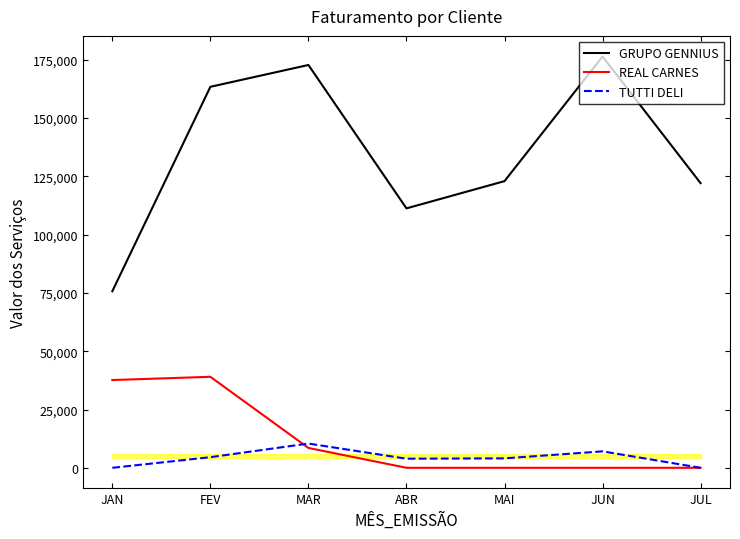

Between which two adjacent categories do TUTTI DELI and REAL CARNES first intersect?

FEV and MAR